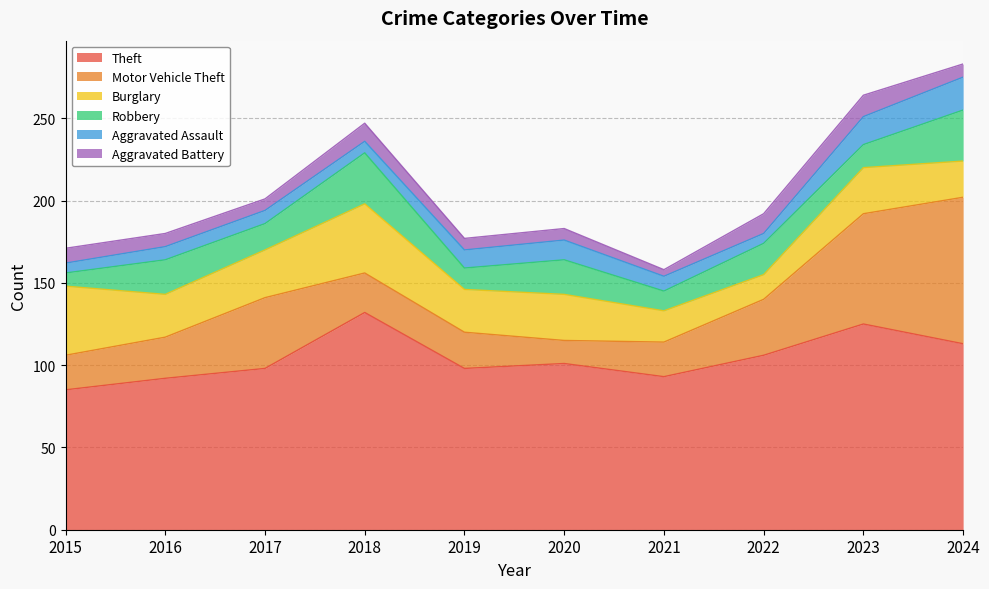

How many interior local peaks does the Aggravated Battery series have?

2